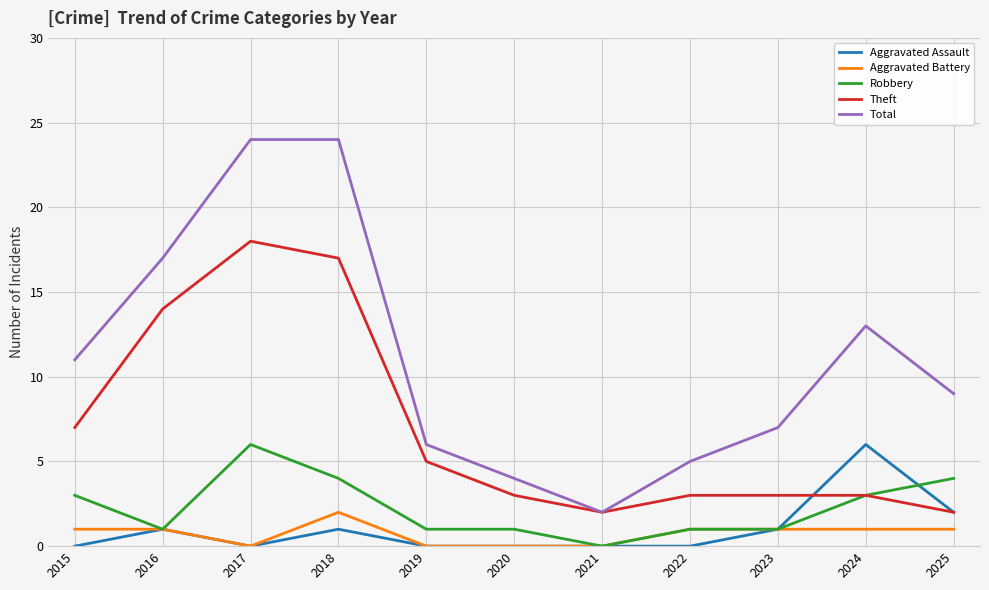

Which category has the highest value in the Robbery series?

2017